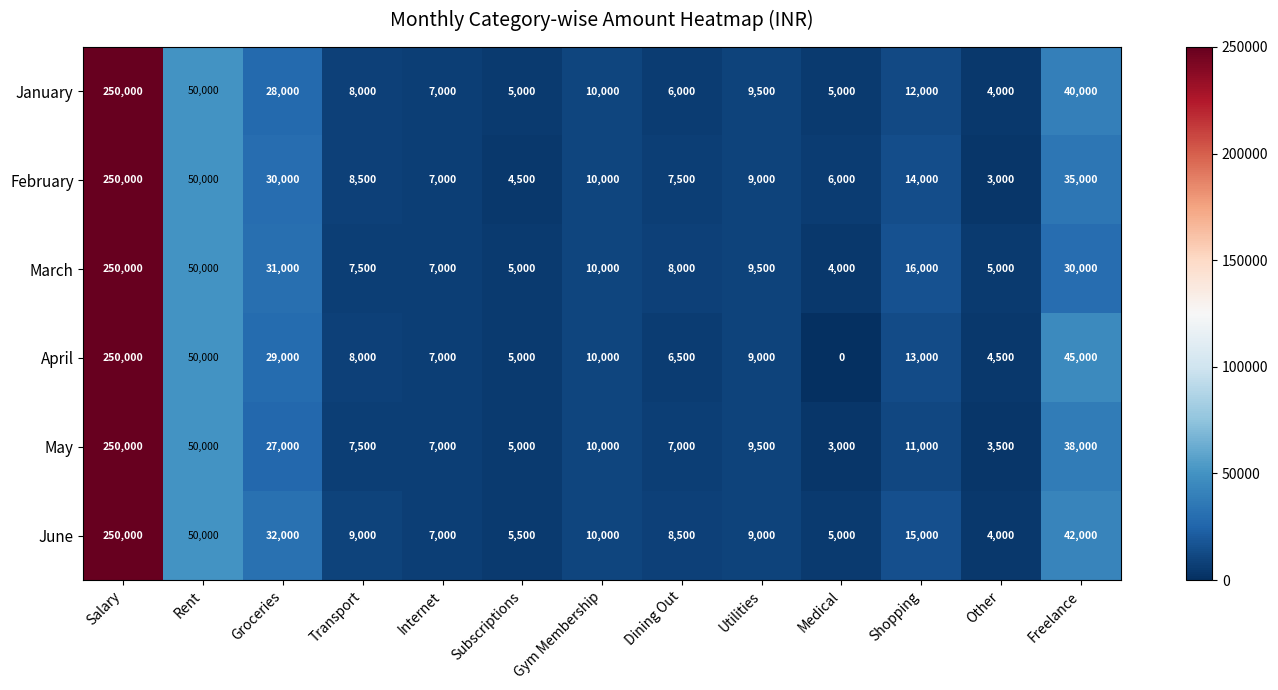

The February series shows 30000 at Groceries. True or false?

True